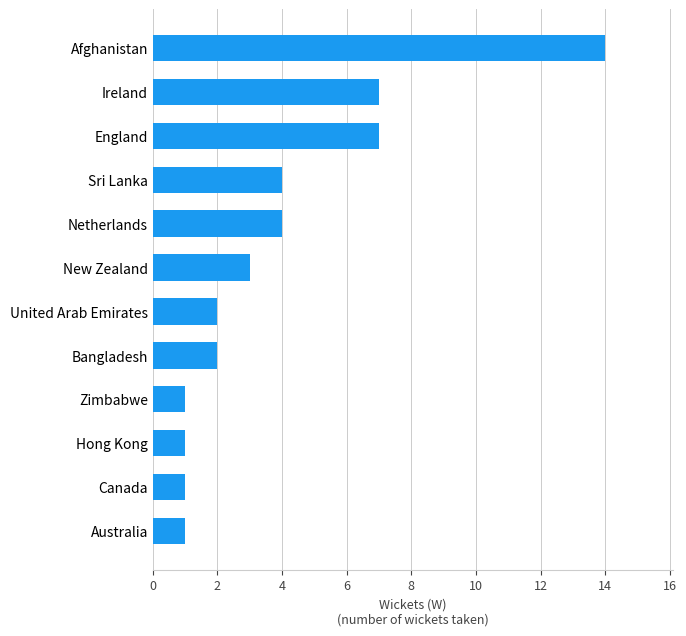

What is the approximate value at New Zealand?

3